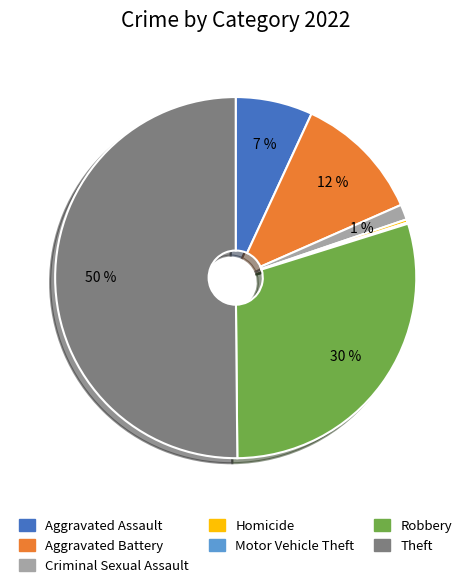

Do Theft and Robbery together represent more than half of the pie?

Yes